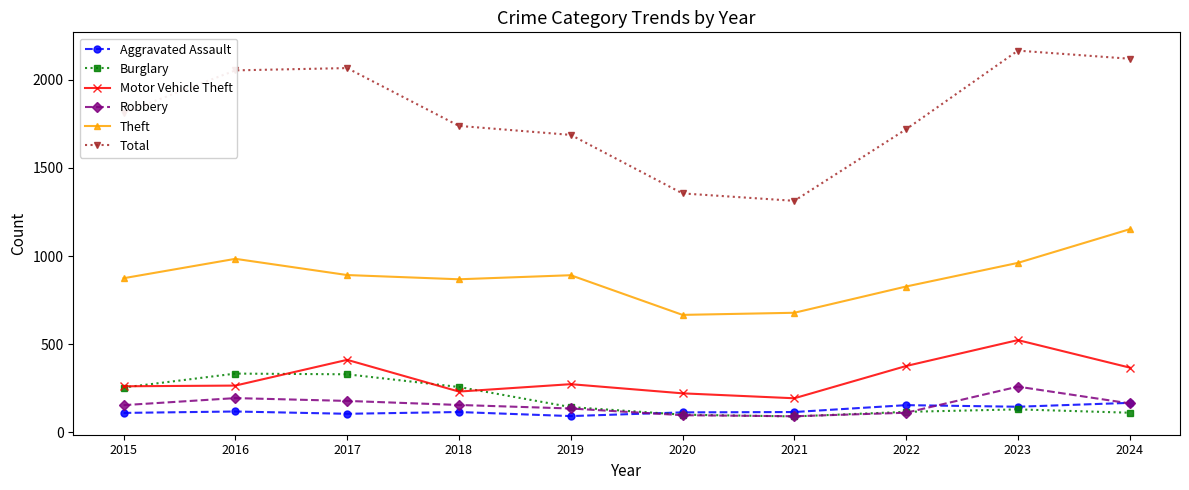

True or false: Total has more than 1 points higher than both neighbors.

True